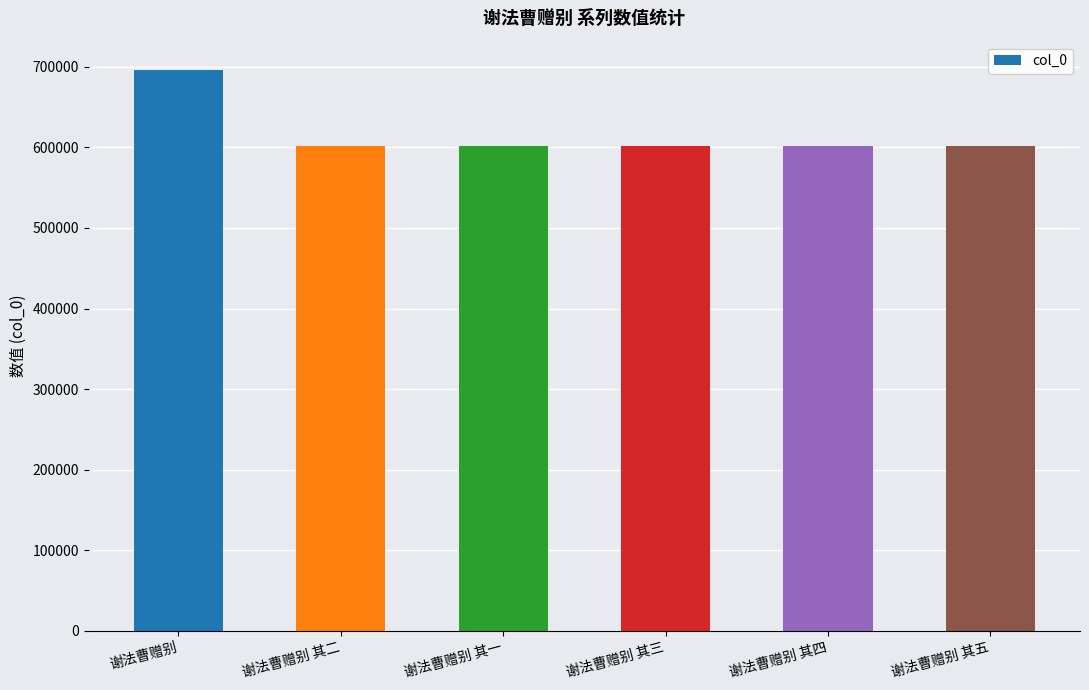

What is the label of the 3rd bar from the left?

谢法曹赠别 其一